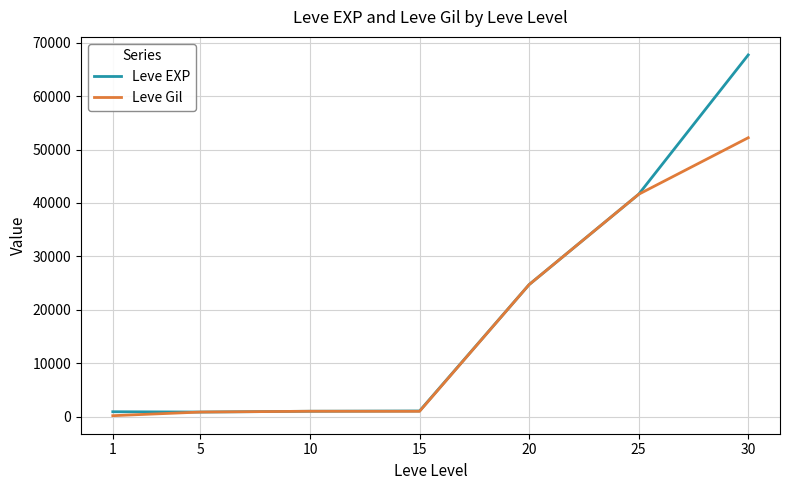

The value of Leve Gil at 30 is 84211. True or false?

False